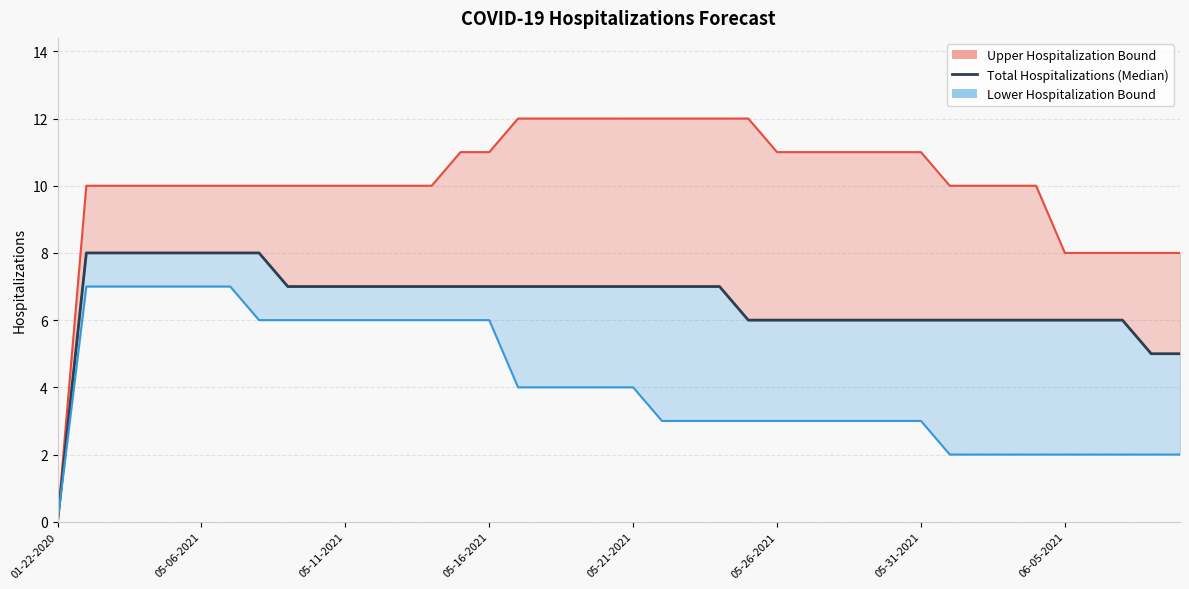

Which label corresponds to the smallest value in the chart?

01-22-2020